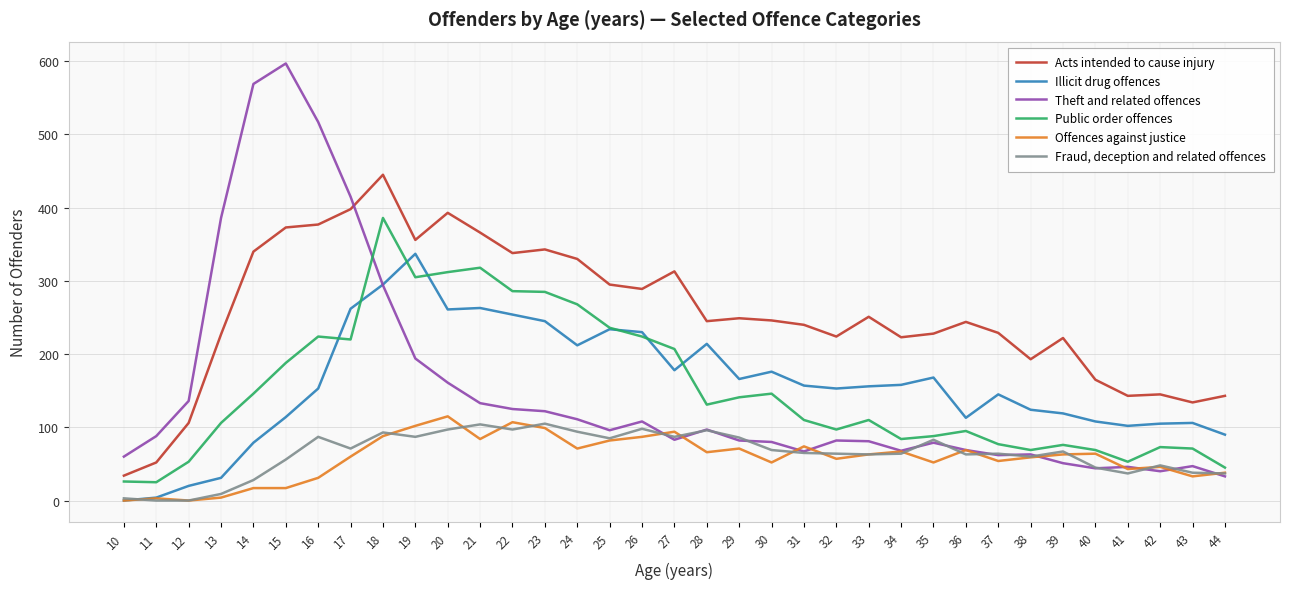

What is the maximum value for Fraud, deception and related offences?

105